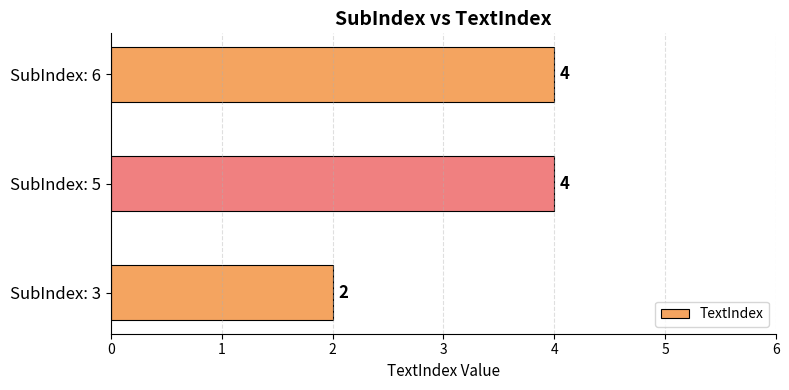

Is it true that the value at SubIndex: 5 is 6?

False